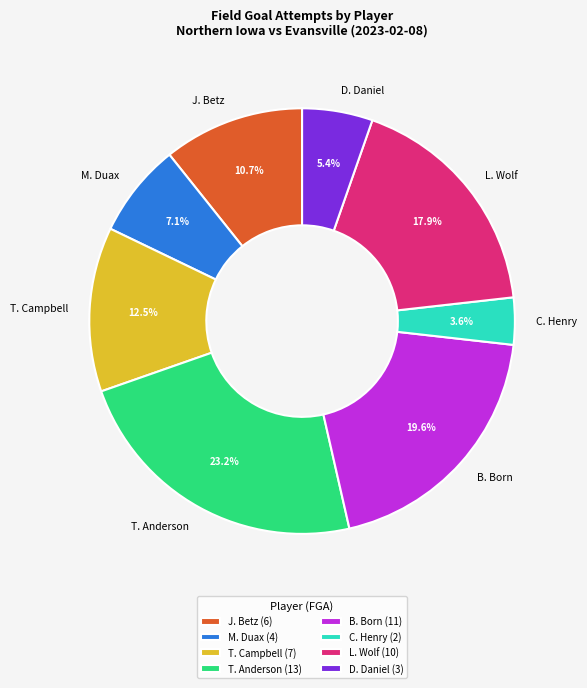

Is the sum of C. Henry and M. Duax greater than half?

No